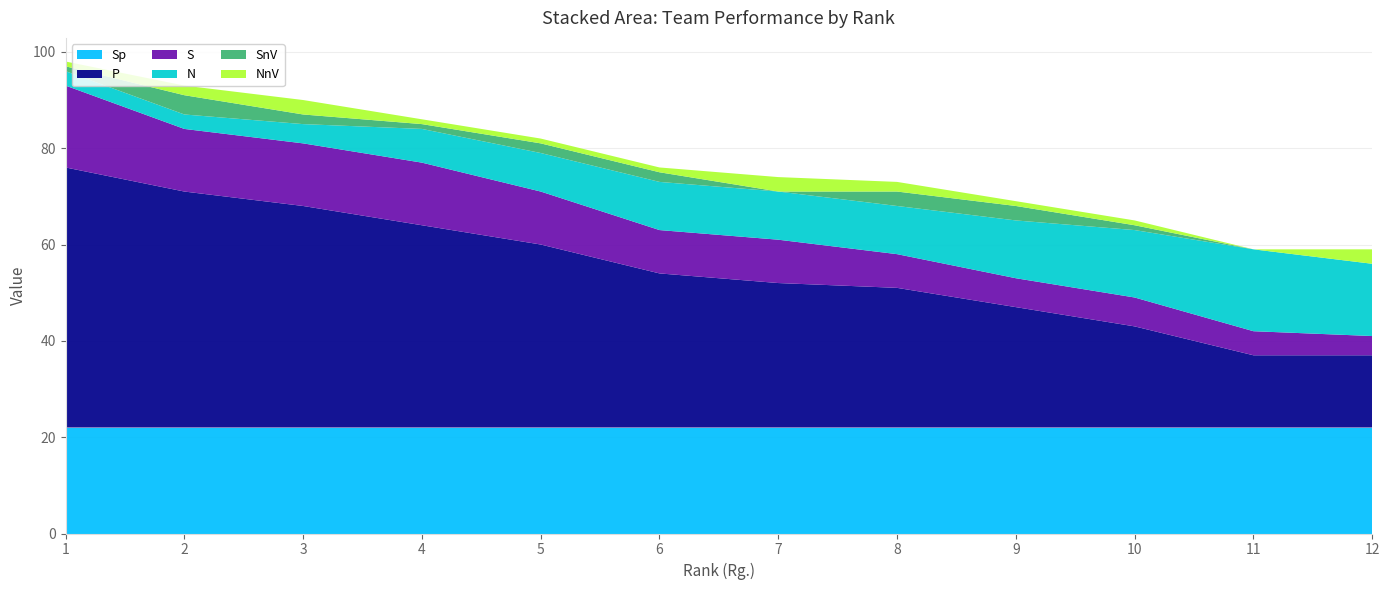

Reading right to left, what are all the values shown in this chart?

P: 15	15	21	25	29	30	32	38	42	46	49	54
N: 15	17	14	12	10	10	10	8	7	4	3	3
S: 4	5	6	6	7	9	9	11	13	13	13	17
SnV: 0	0	1	3	3	0	2	2	1	2	4	1
NnV: 3	0	1	1	2	3	1	1	1	3	2	1
Sp: 22	22	22	22	22	22	22	22	22	22	22	22